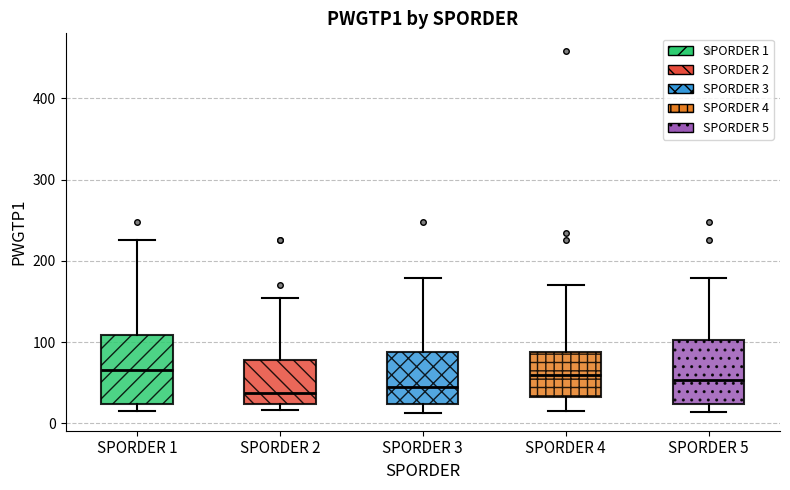

Reading left to right, read every box against the y-axis: the position of its median line, the range the box covers, and the ends of its whiskers. The values are not printed on the chart, so give them approximately, as read against the axis.

SPORDER 1: median 70, box 20 to 110, whiskers 20 (just below the box's lower edge) to 230
SPORDER 2: median 40, box 20 to 80, whiskers 20 (just below the box's lower edge) to 150
SPORDER 3: median 40, box 20 to 90, whiskers 10 to 180
SPORDER 4: median 60, box 30 to 90, whiskers 20 to 170
SPORDER 5: median 50, box 20 to 100, whiskers 10 to 180